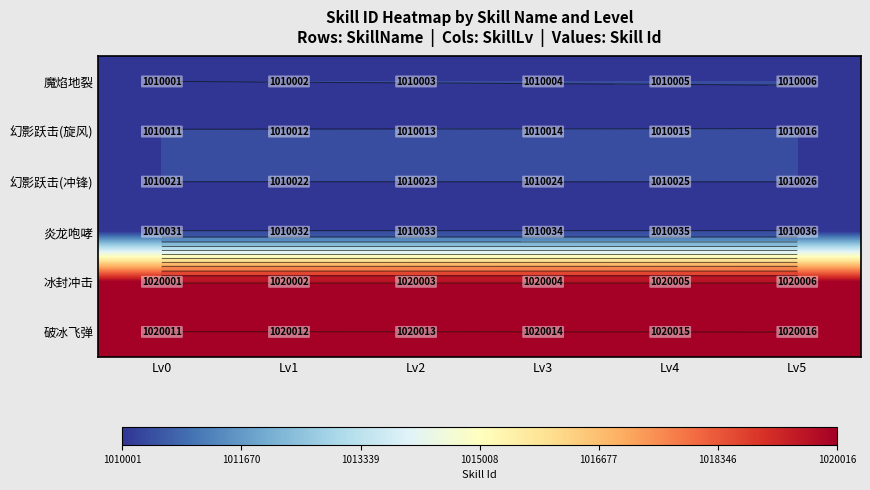

How many categories are shown in the chart?

6